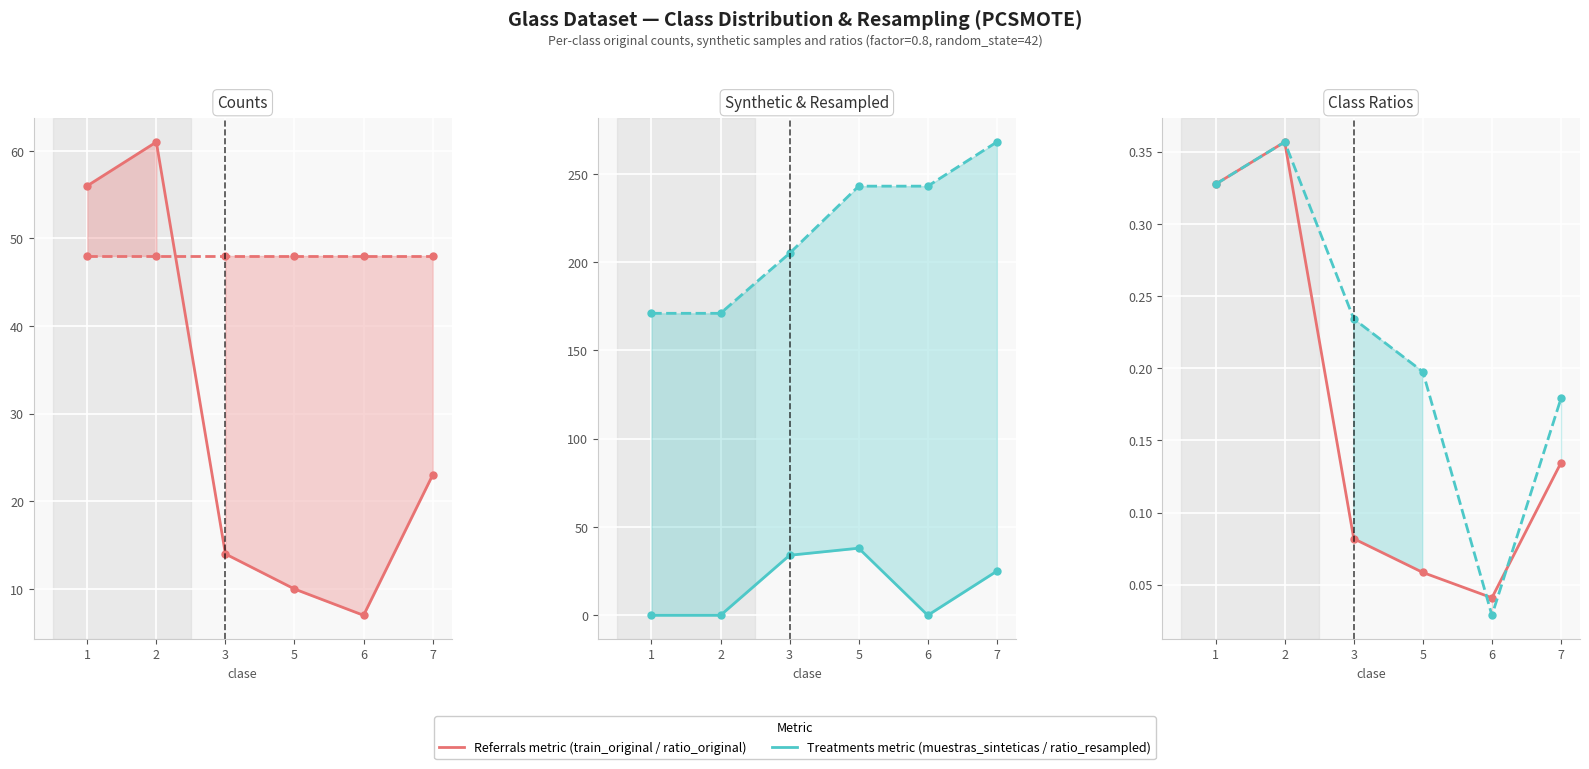

At how many categories does at least one series exceed 142?

6